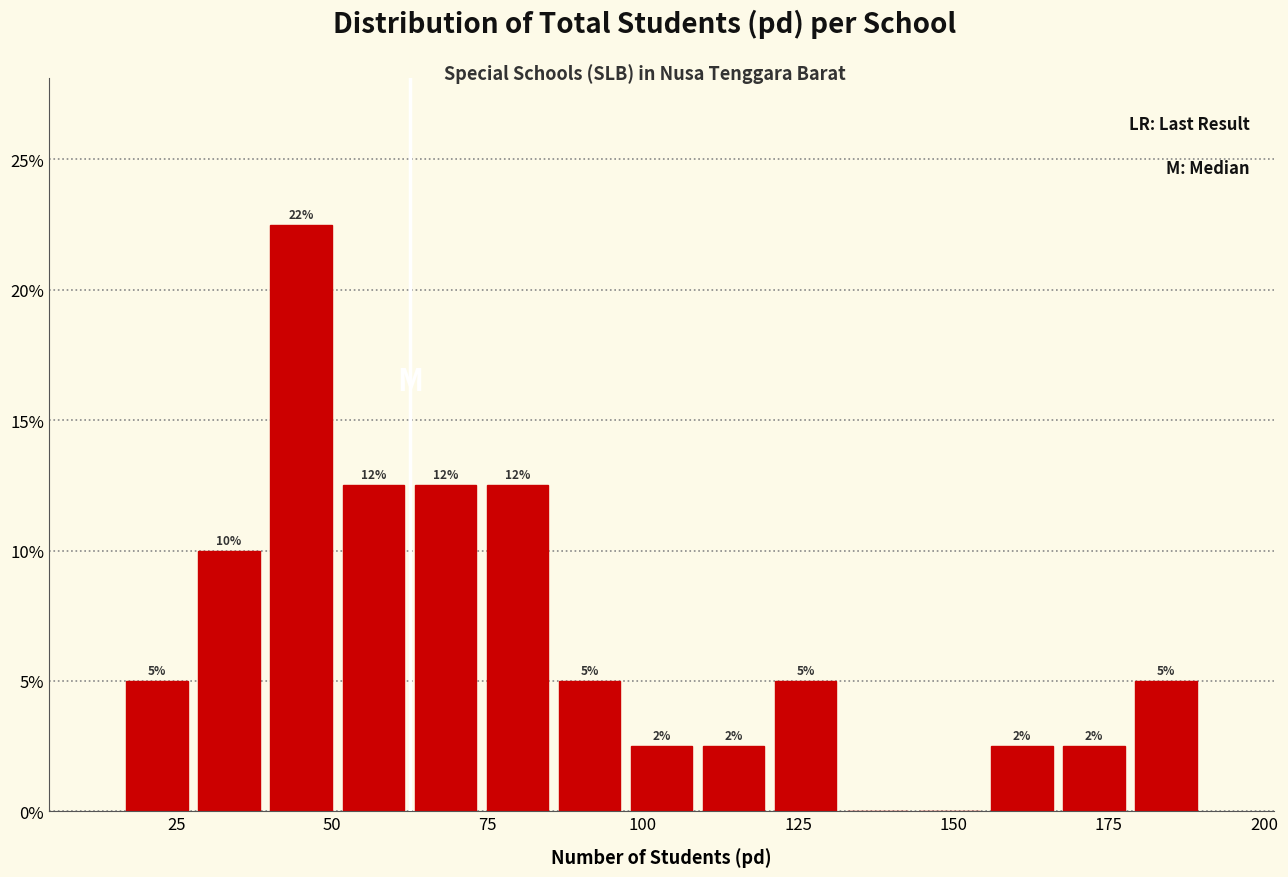

Read against the x-axis, roughly where is the centre of the tallest bar?

45